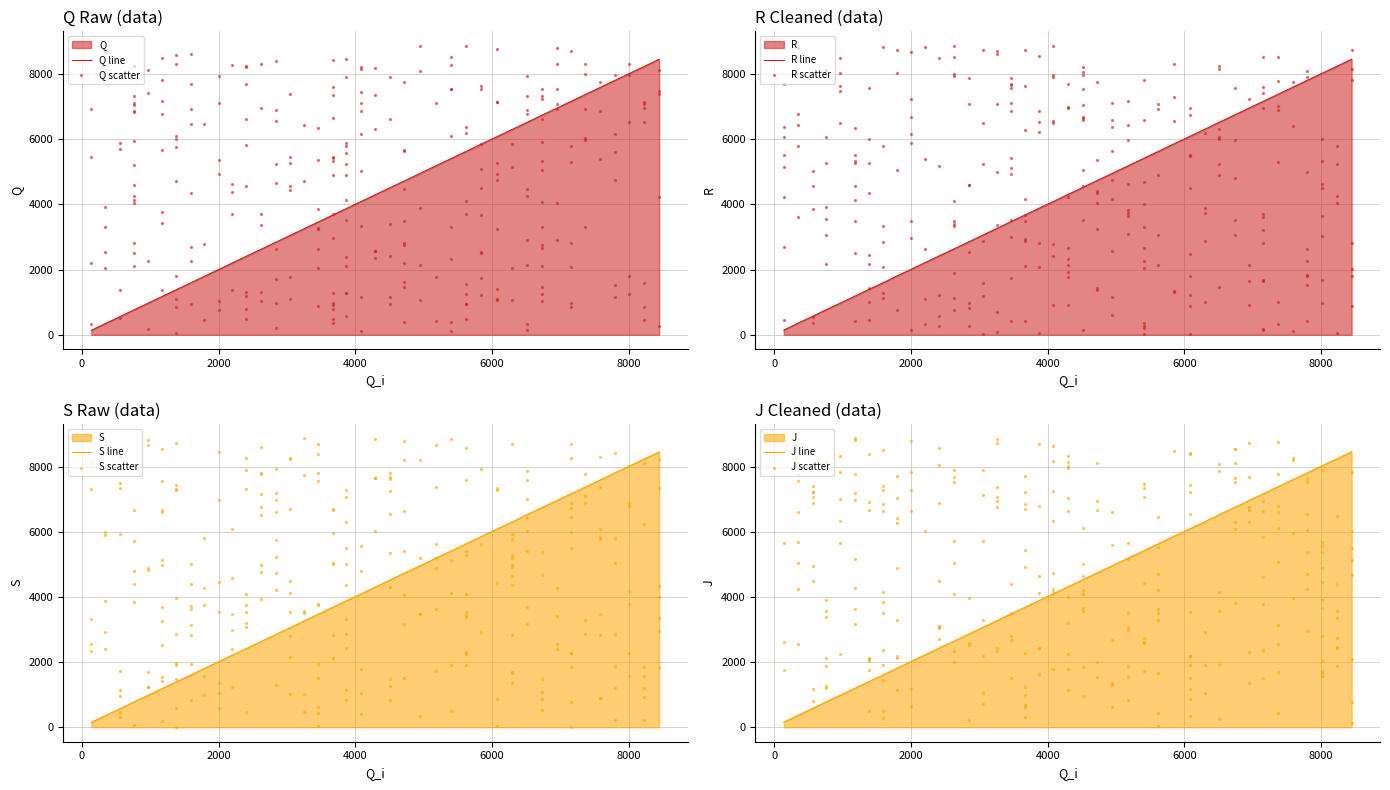

What are all the series names shown in the legend?

Q, R, S, J